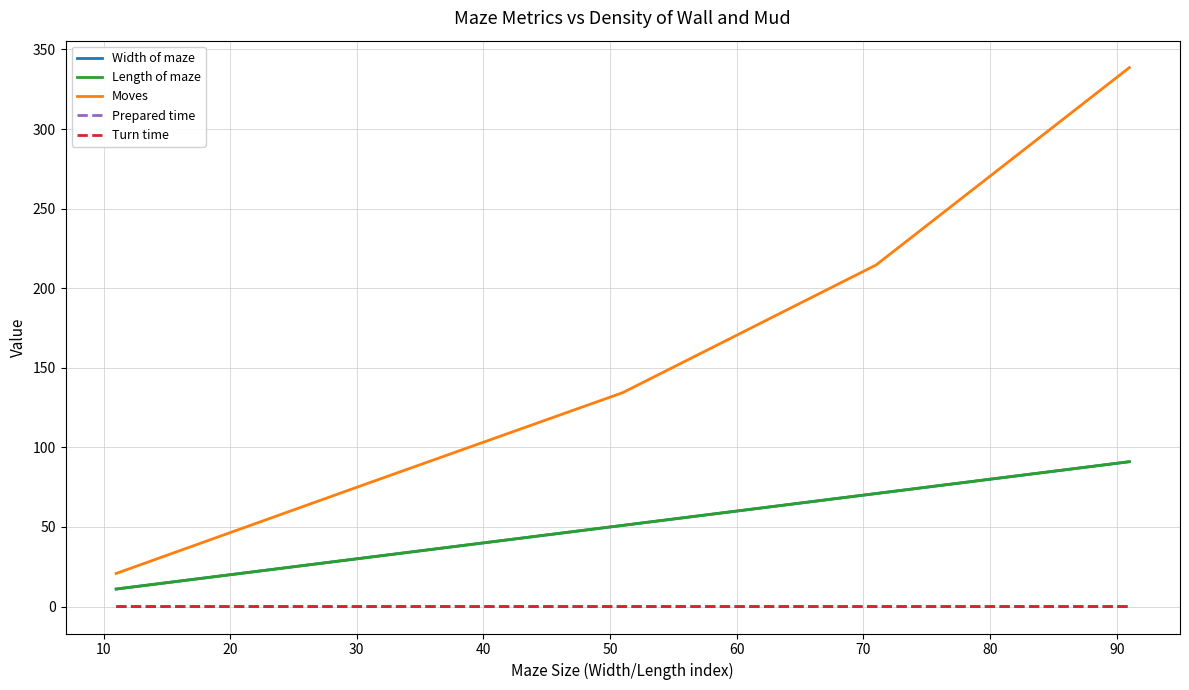

Reading left to right, extract all data points from this chart.

Width of maze: 11.0	31.0	51.0	71.0	91.0
Length of maze: 11.0	31.0	51.0	71.0	91.0
Moves: 20.8	77.8	134.4	214.6	338.6
Prepared time: 0.0	0.0	0.0	0.0	0.0
Turn time: 0.0	0.0	0.0	0.0	0.0